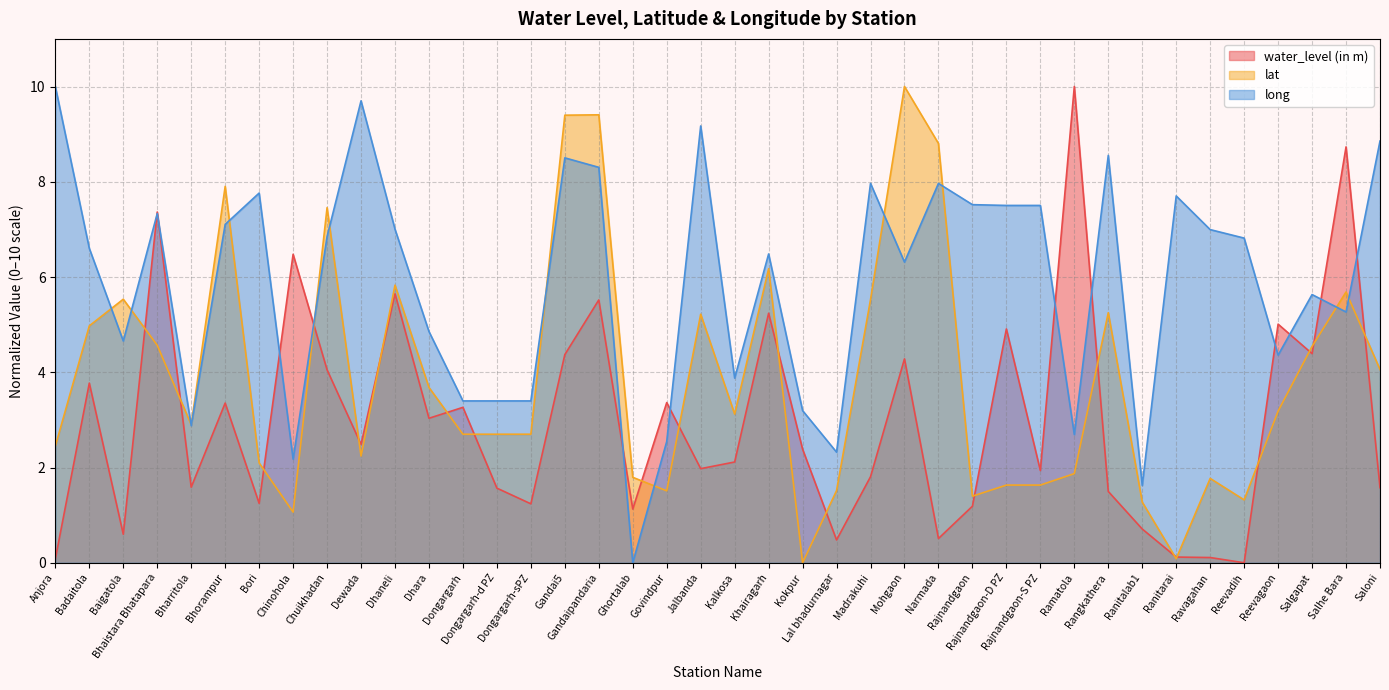

Count the number of categories in the chart.

40